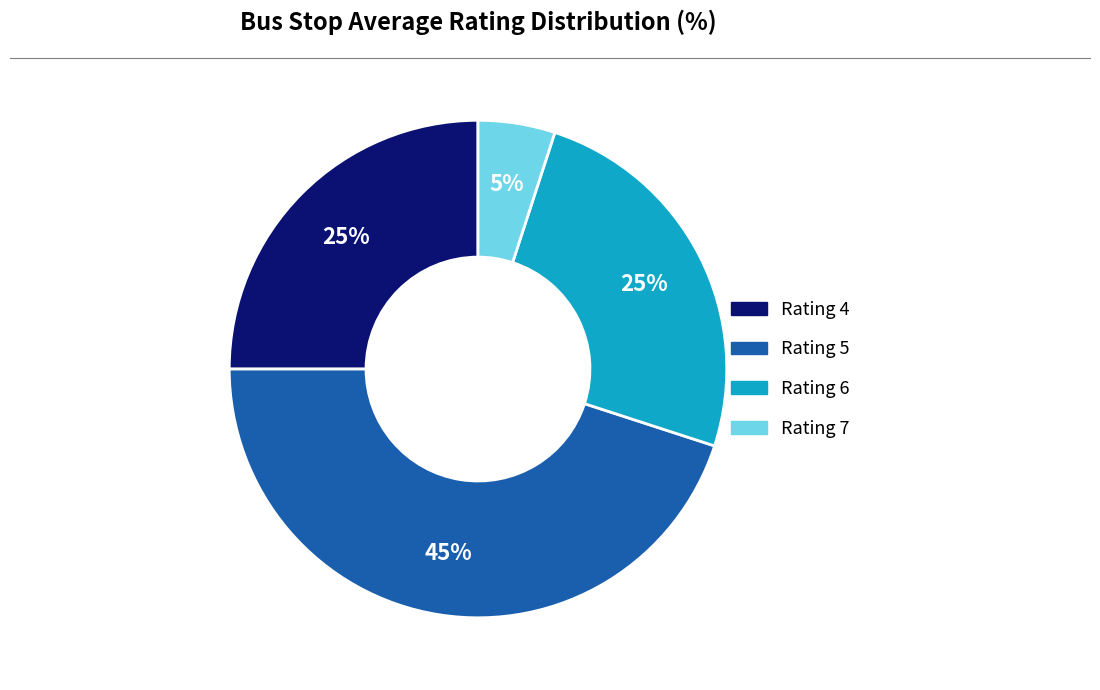

Is there a majority slice in this chart?

No